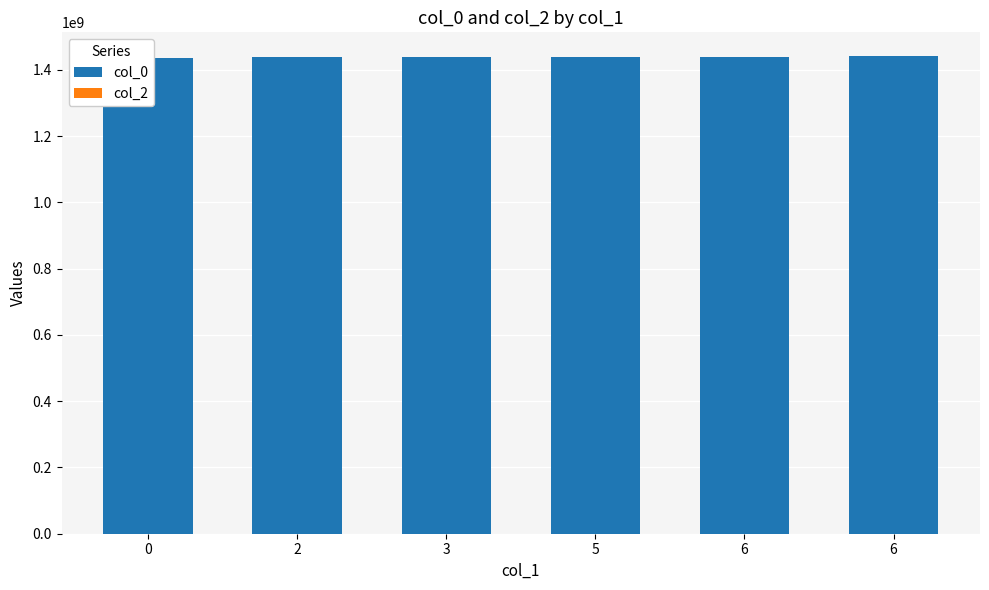

Which series has the largest total across all categories?

col_0